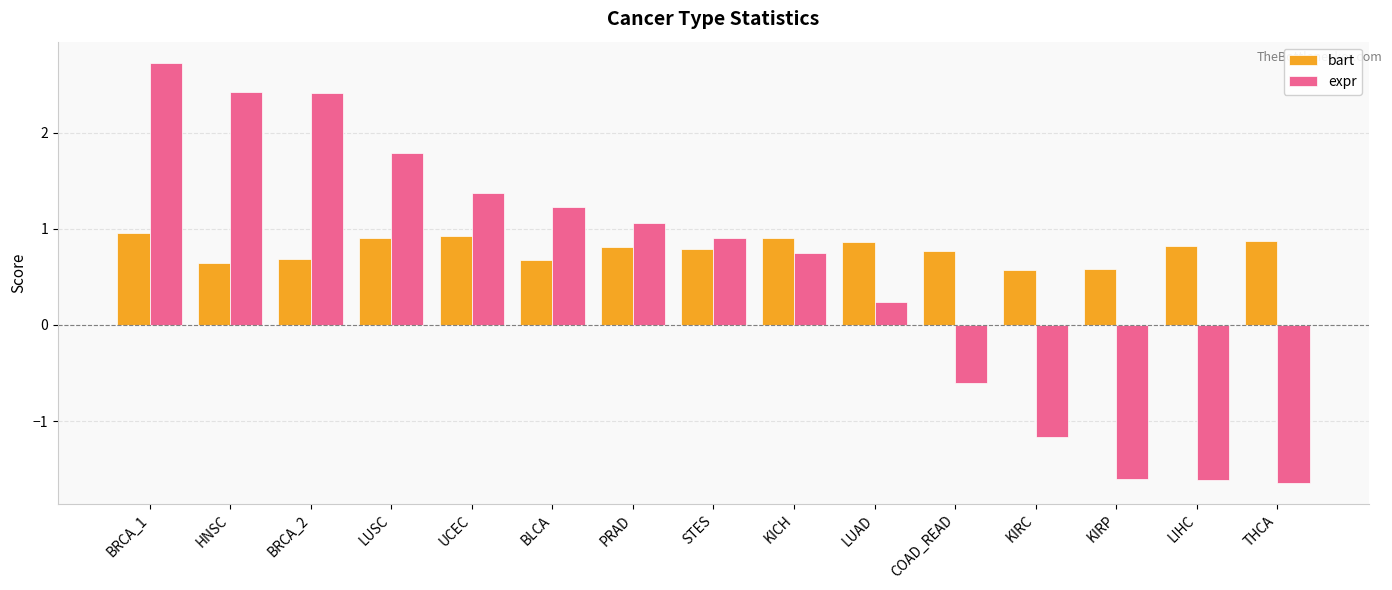

What is the difference between the maximum and minimum values in the expr series?

4.4